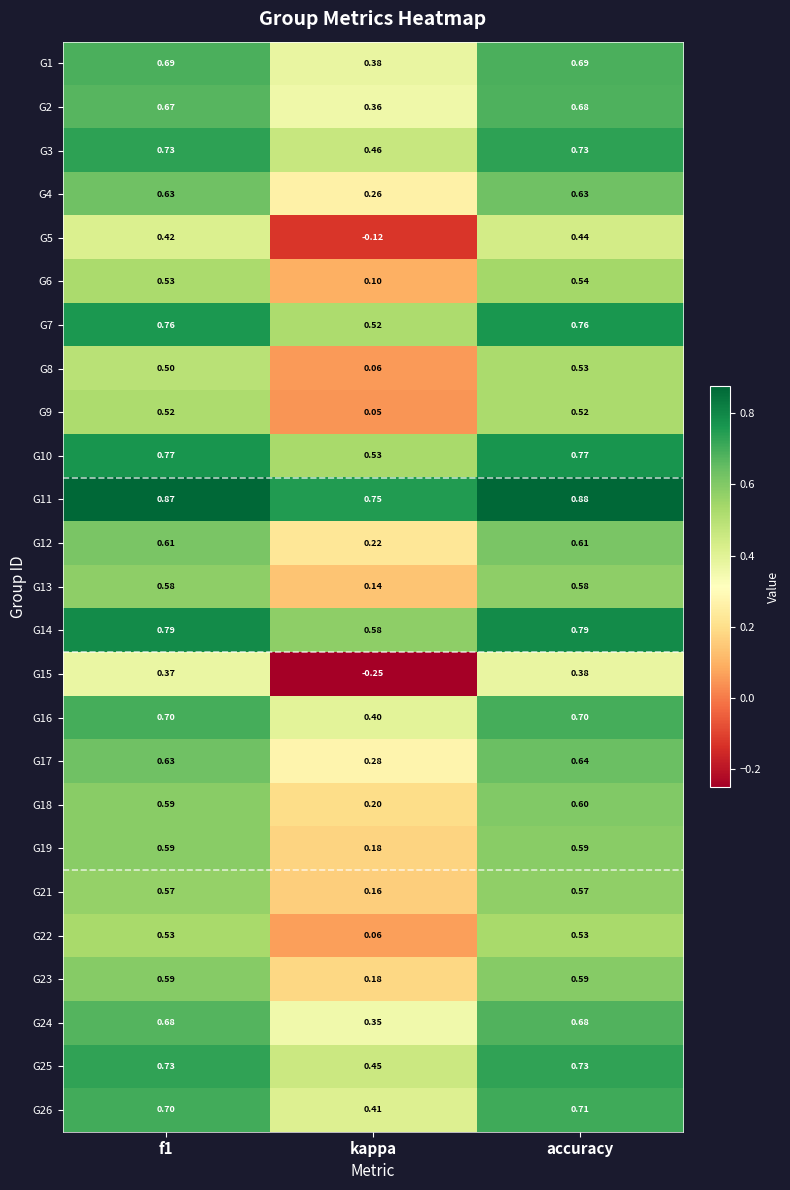

Between f1 and accuracy, which series saw the biggest shift?

G8